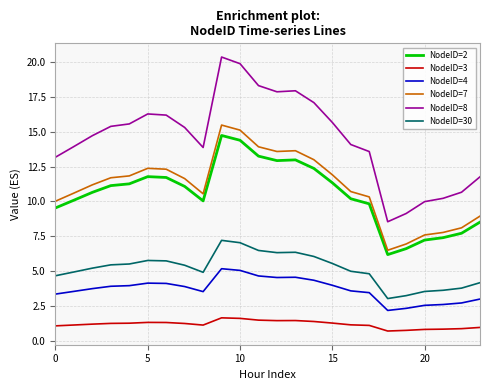

Which series has the largest total across all categories?

NodeID=8